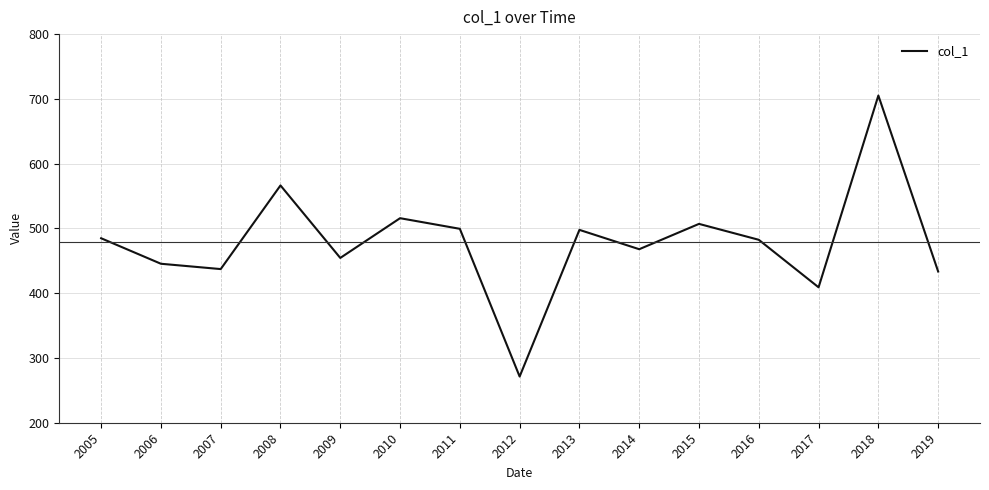

How many series are shown in this chart?

1